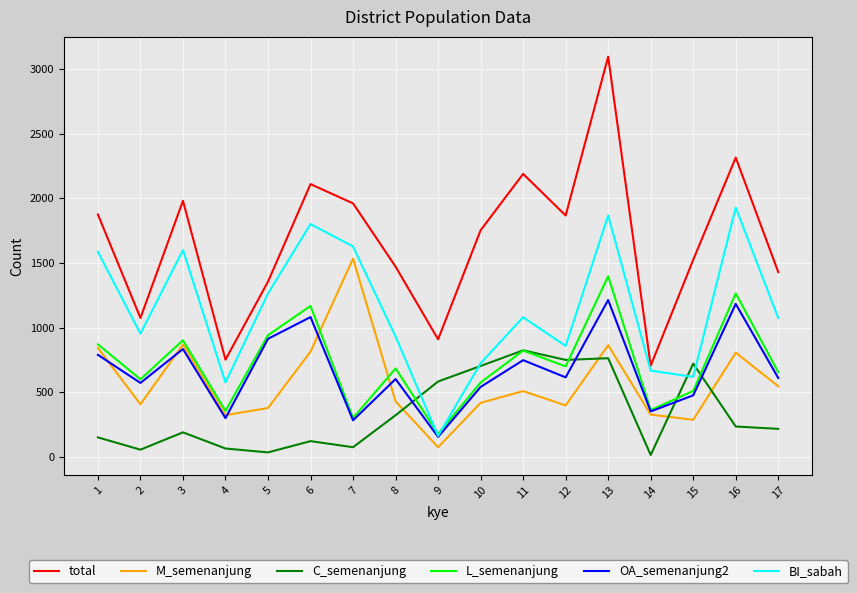

What is the difference between the maximum and minimum values in the M_semenanjung series?

1458